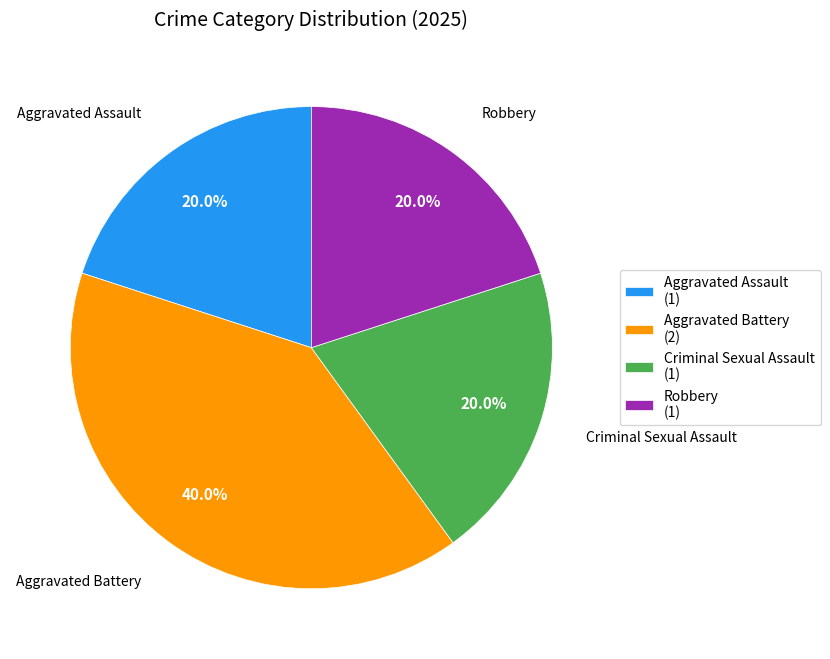

Combined, do Aggravated Battery and Criminal Sexual Assault account for over 50%?

Yes